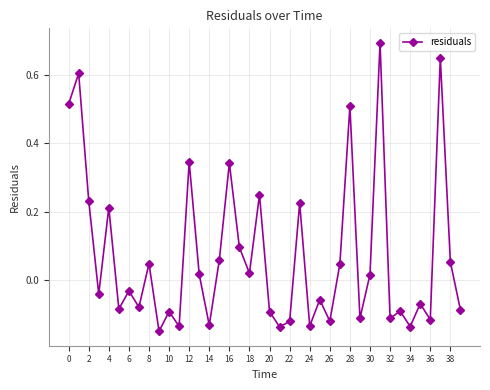

What is the difference between the maximum and minimum values?

0.8